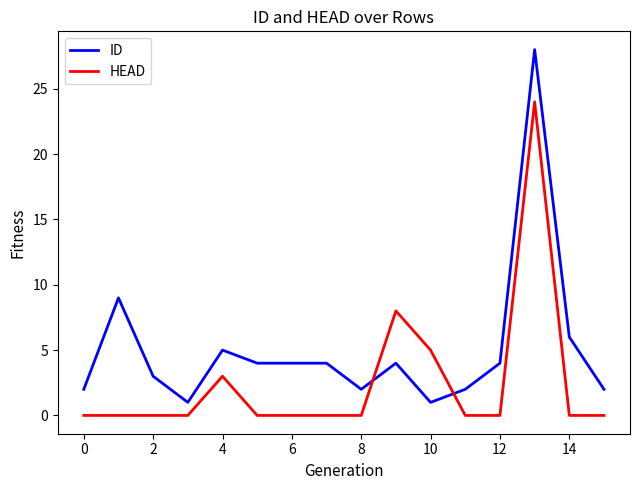

True or false: ID and HEAD intersect in this chart.

True